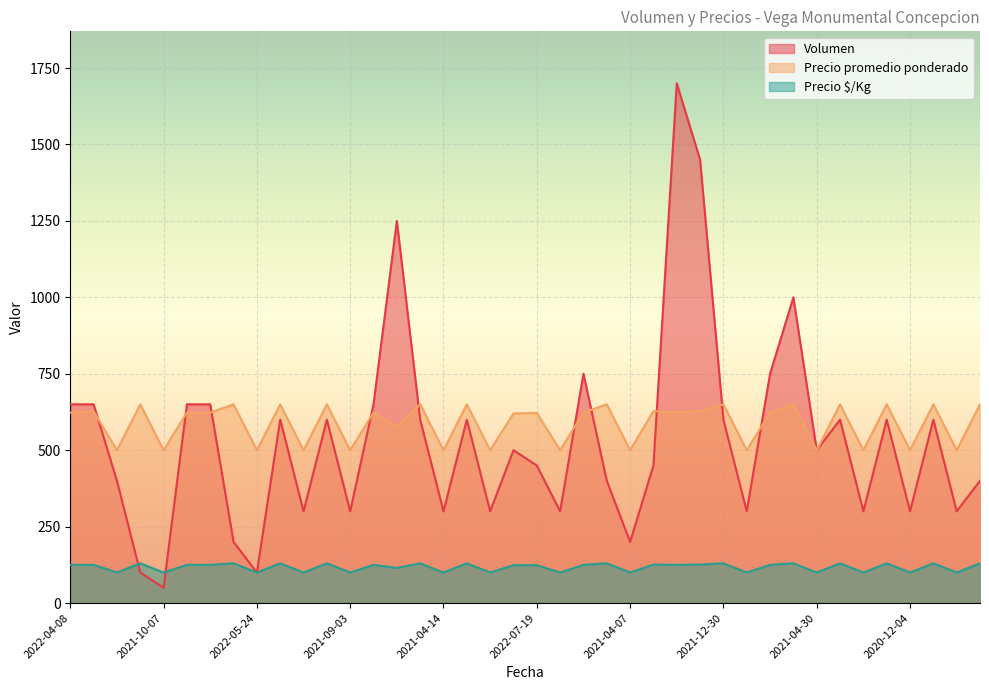

How many values in the Volumen series exceed 500?

19